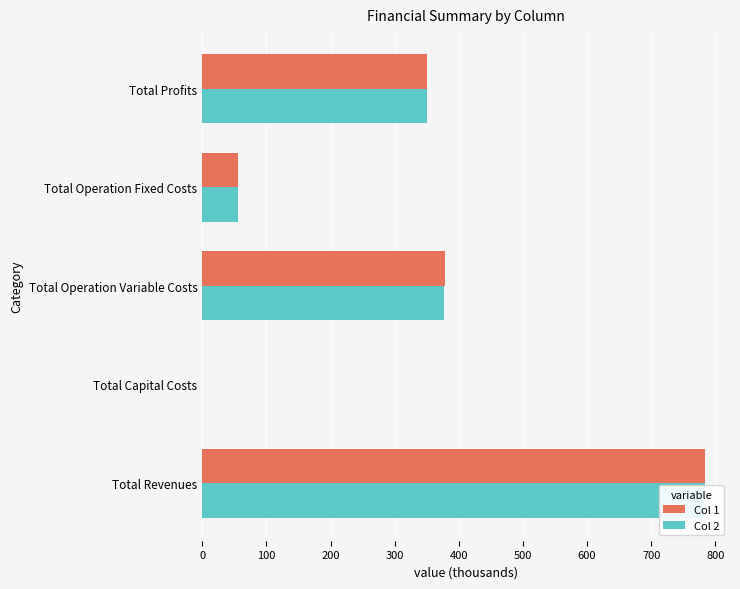

The Col 1 series shows 582.5 at Total Profits. True or false?

False